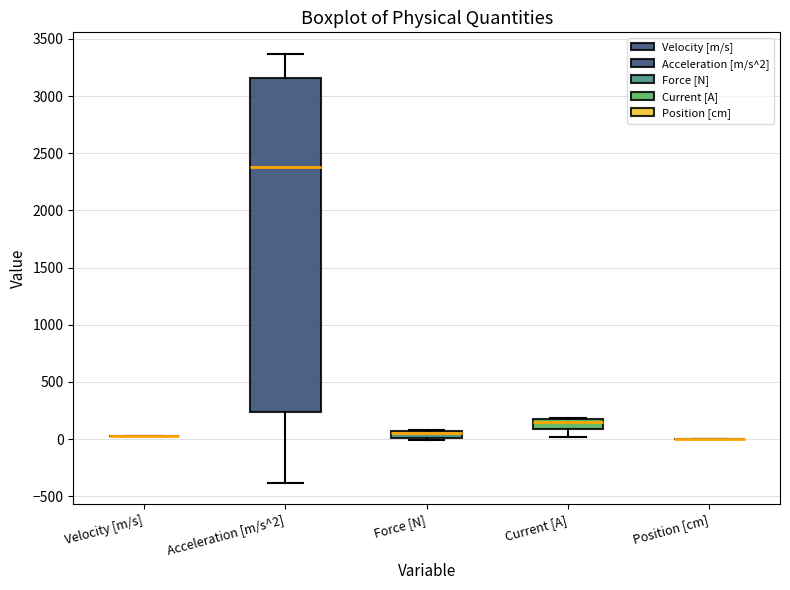

Comparing the boxes themselves (not the whiskers), which one is the tallest?

Acceleration [m/s^2]